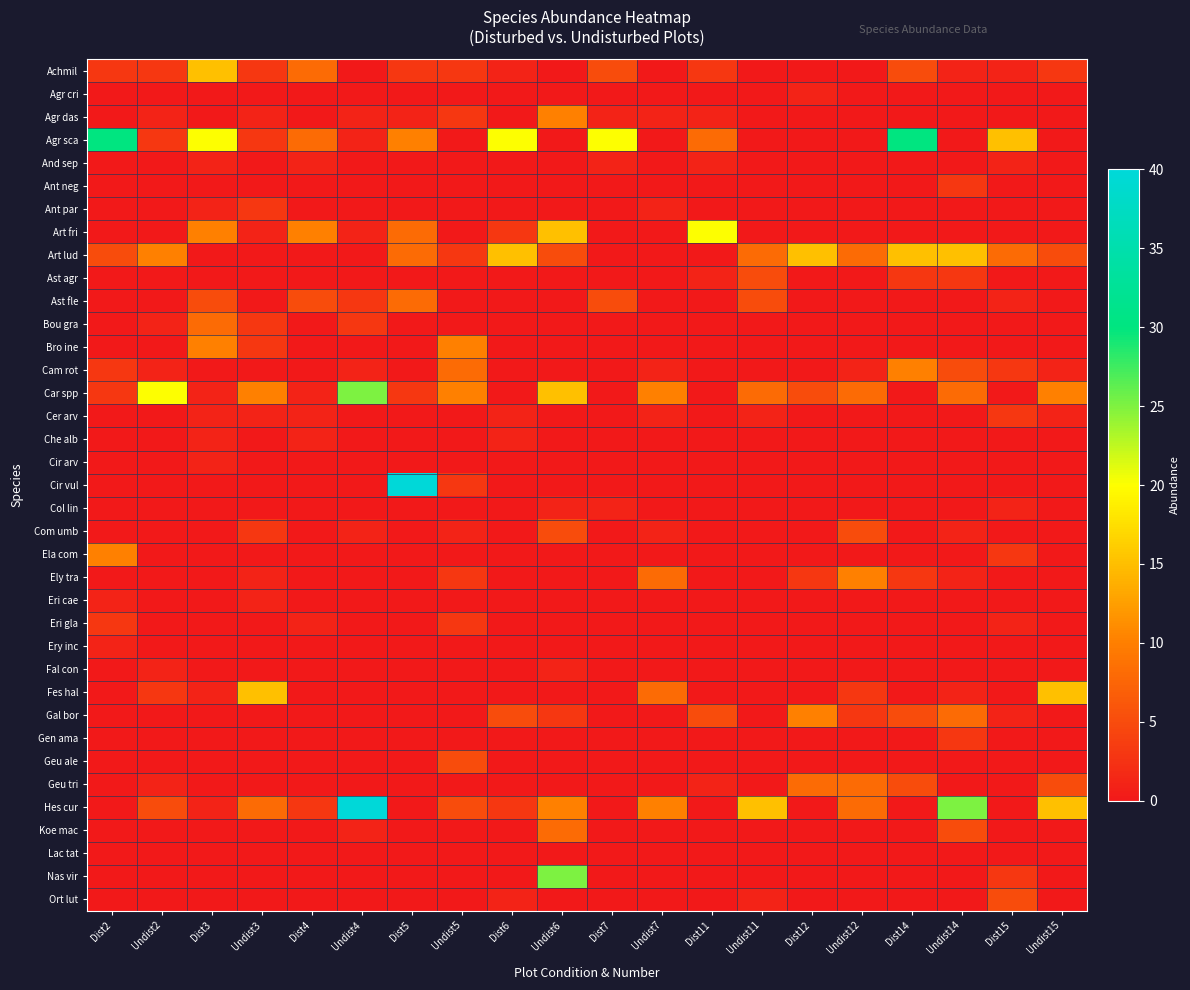

At Undist14, list the series in order from smallest to largest.

Agr cri, Agr das, Agr sca, And sep, Ant par, Art fri, Ast fle, Bou gra, Bro ine, Cer arv, Che alb, Cir arv, Cir vul, Col lin, Ela com, Eri cae, Eri gla, Ery inc, Fal con, Geu ale, Geu tri, Lac tat, Nas vir, Ort lut, Achmil, Com umb, Ely tra, Fes hal, Ant neg, Ast agr, Gen ama, Cam rot, Koe mac, Car spp, Gal bor, Art lud, Hes cur